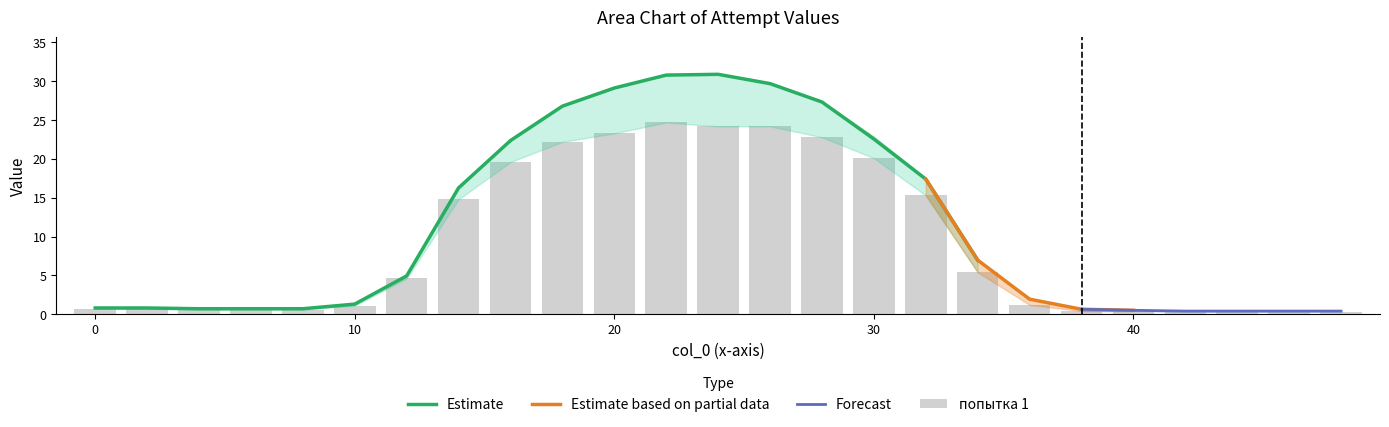

The value of Estimate at 30 is 32.8. True or false?

False